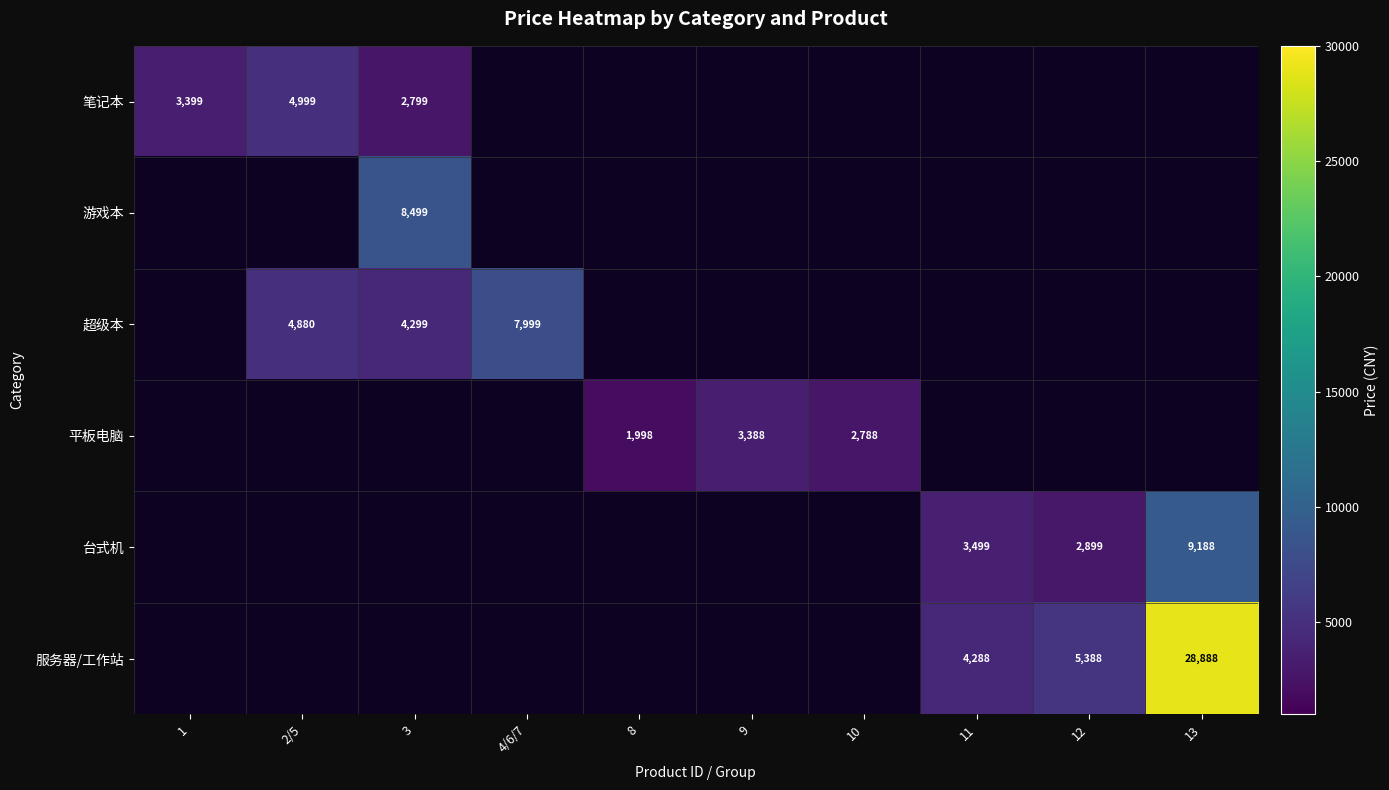

The value of 服务器/工作站 at 12 is 5388. True or false?

True